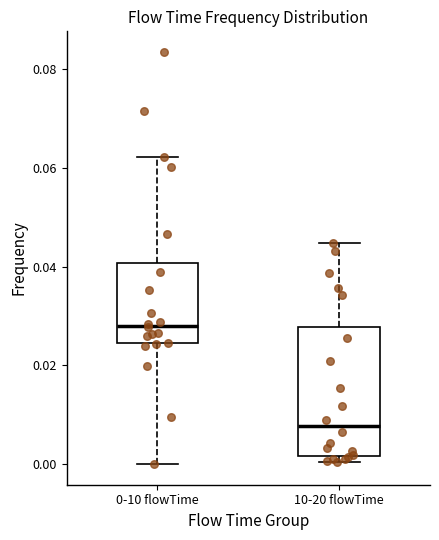

Which box's median line is the highest?

0-10 flowTime